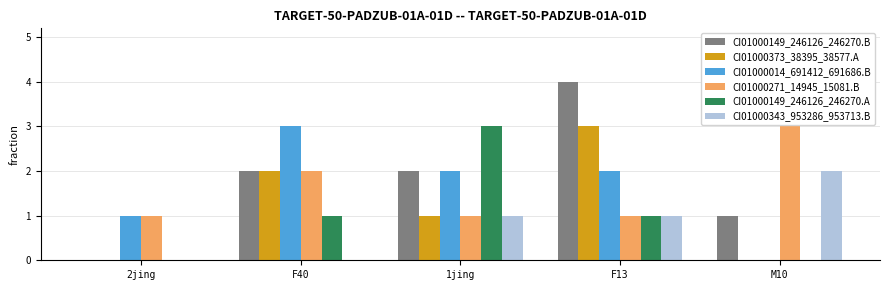

What is the greatest value displayed?

4